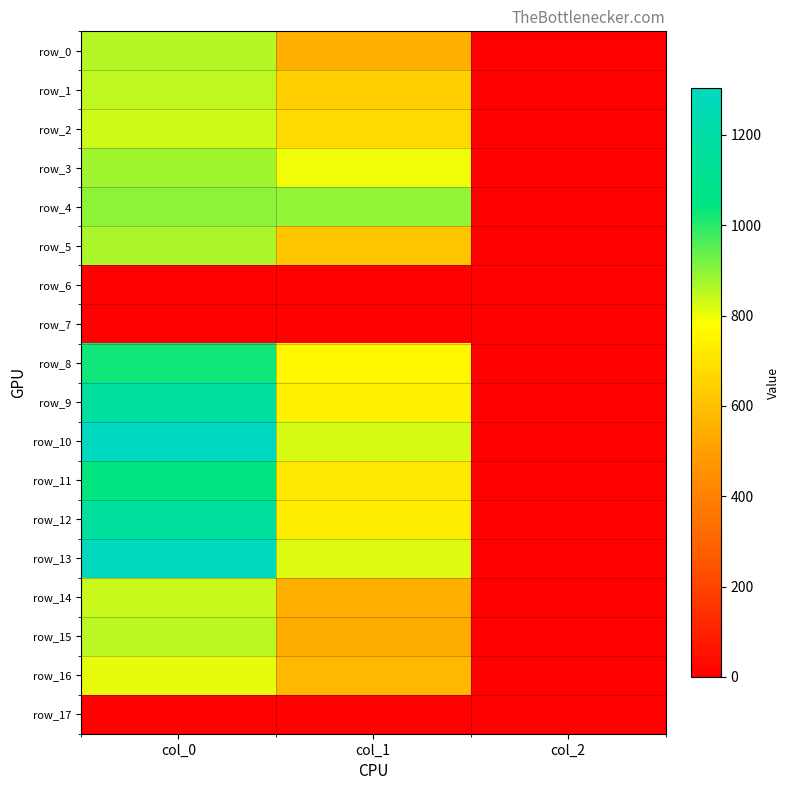

At which label does row_7 reach its minimum?

col_0